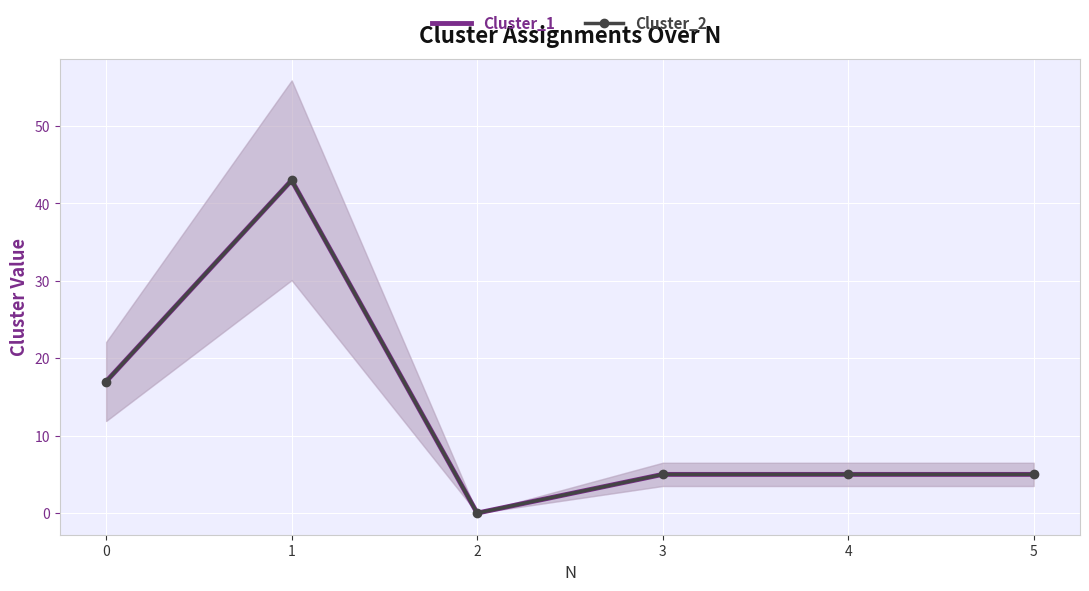

Is it true that Cluster_2 equals 5 at 4?

True